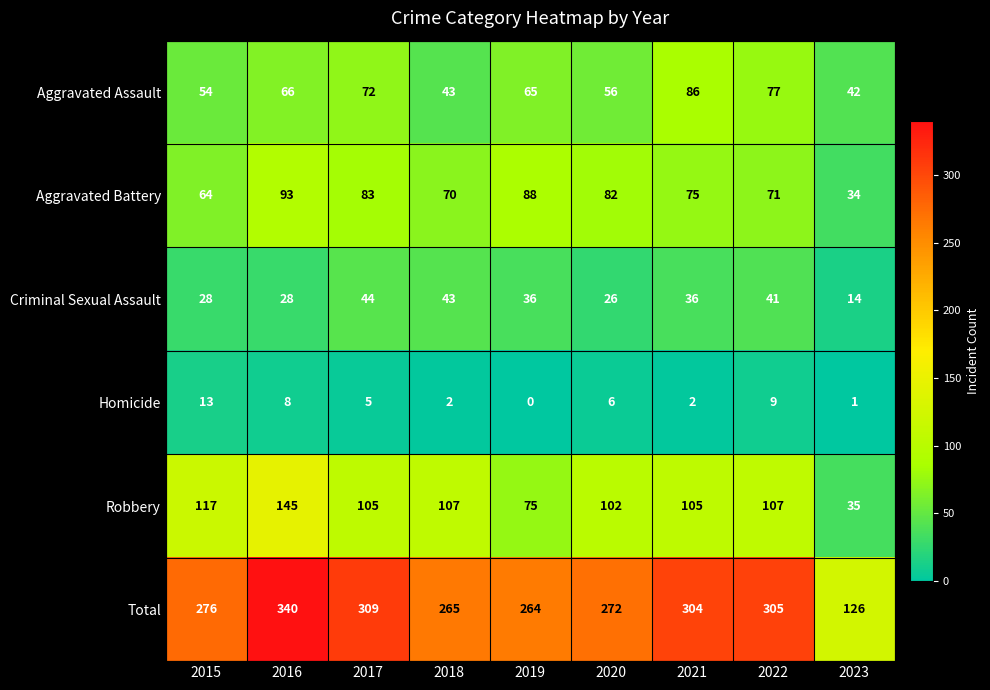

Read the Aggravated Battery value at 2015.

64